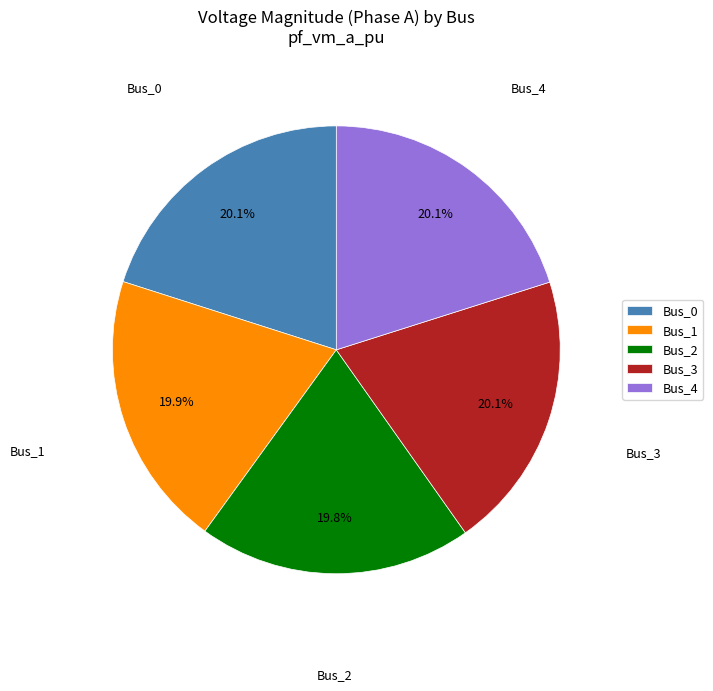

Do Bus_2 and Bus_3 together represent more than half of the pie?

No